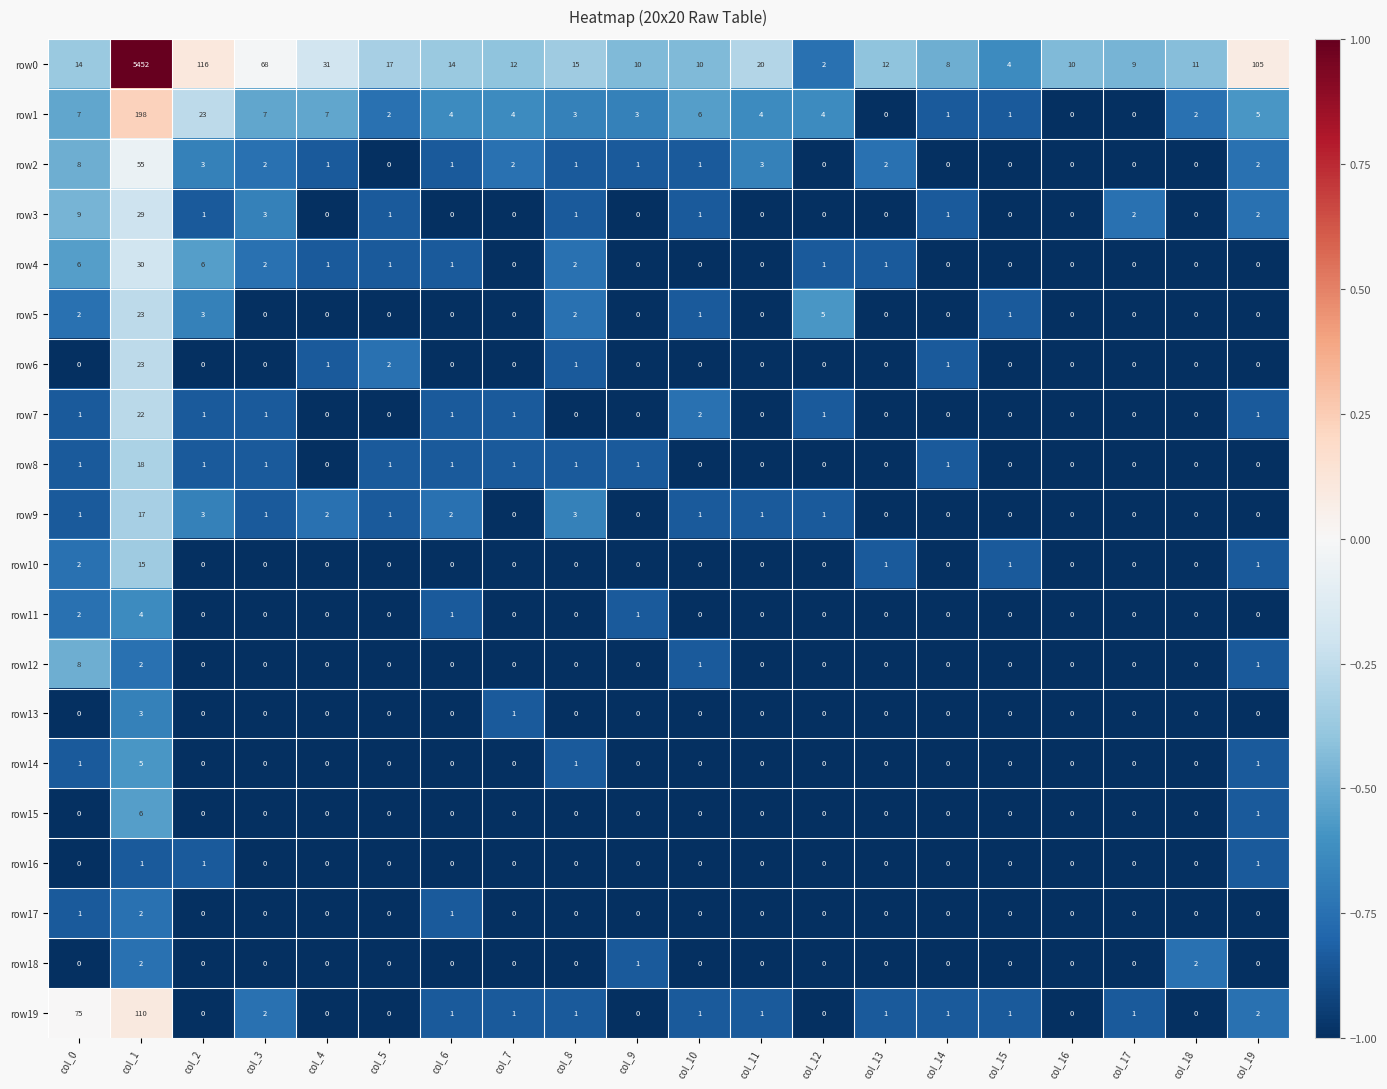

Is the value of row4 at col_8 greater than the value of row10 at col_4?

Yes